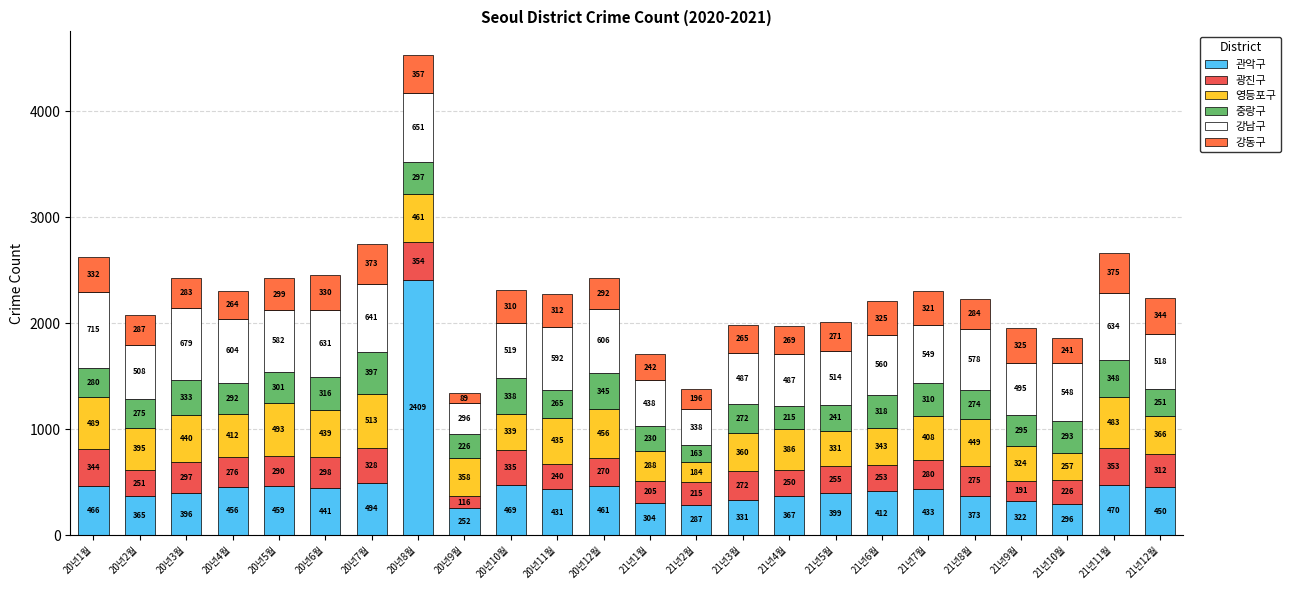

True or false: 중랑구 has a value of 241 at 21년5월.

True